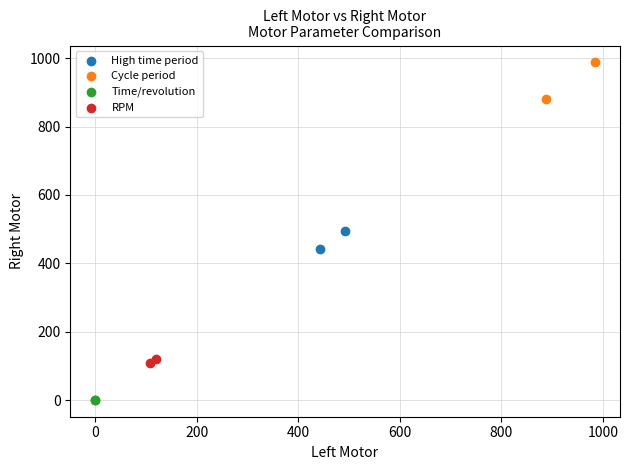

Which series contains the highest Y value?

Cycle period